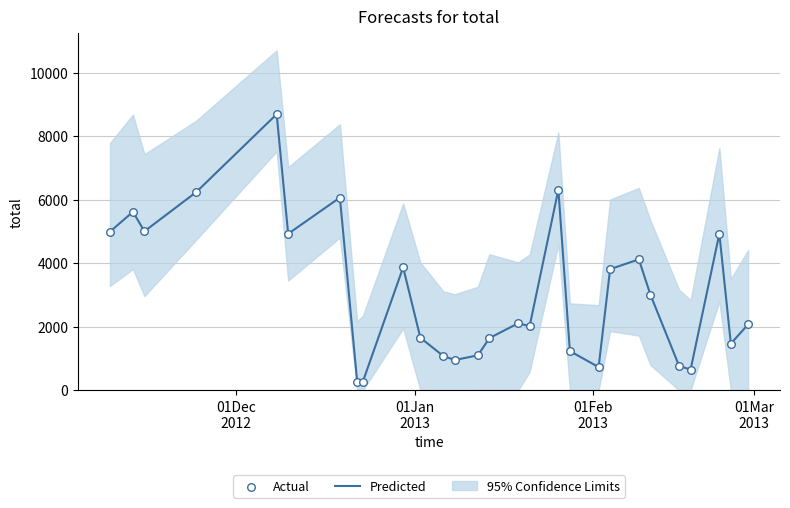

At how many categories does at least one series exceed 3795?

12